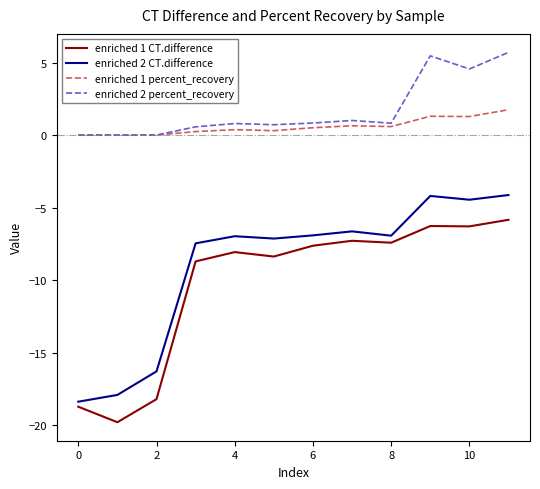

List the series in order of their peak value, lowest first.

enriched 1 CT.difference, enriched 2 CT.difference, enriched 1 percent_recovery, enriched 2 percent_recovery